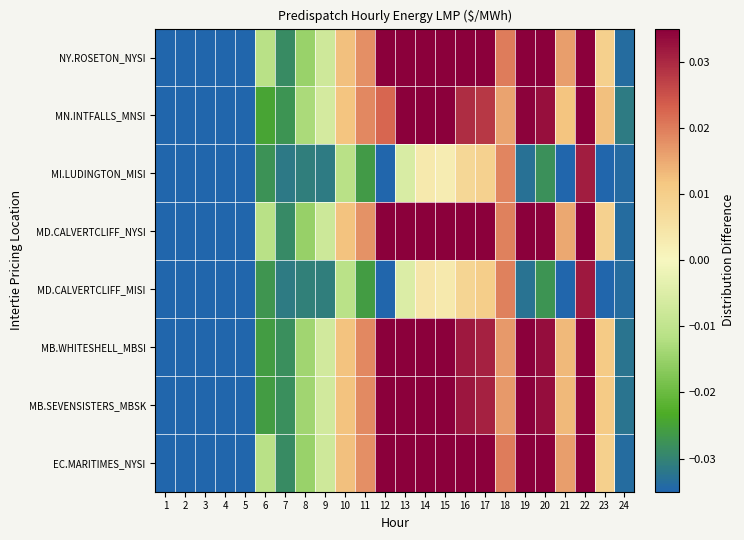

Which category has the highest value across all series?

22